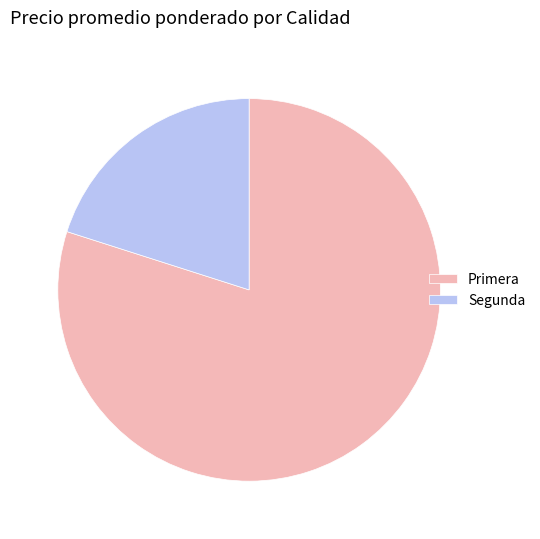

Is there a majority slice in this chart?

Yes